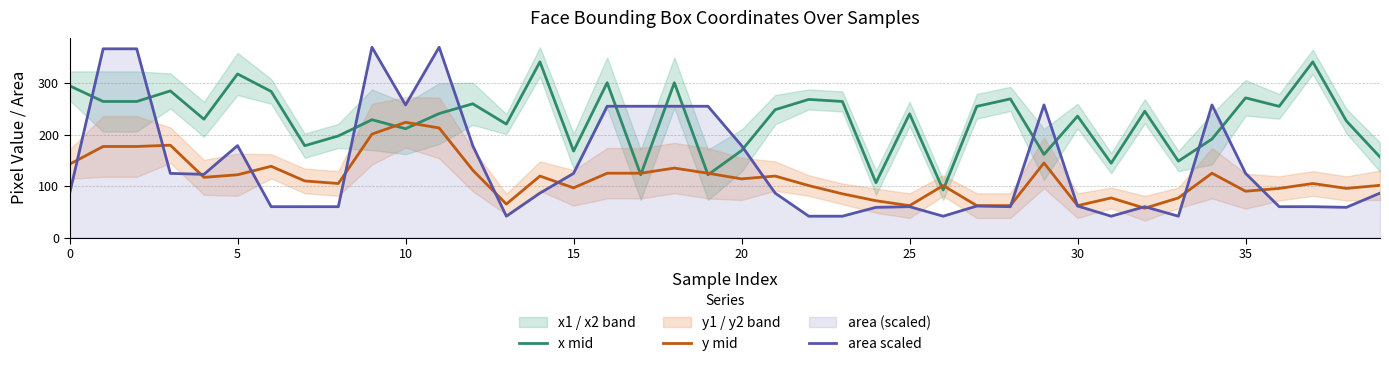

True or false: area scaled and x mid cross at least once.

True